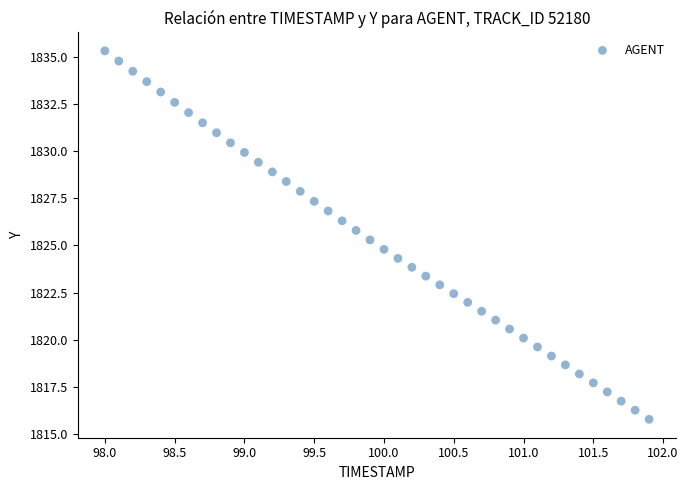

What is the range of Y values (max minus min)?

19.5